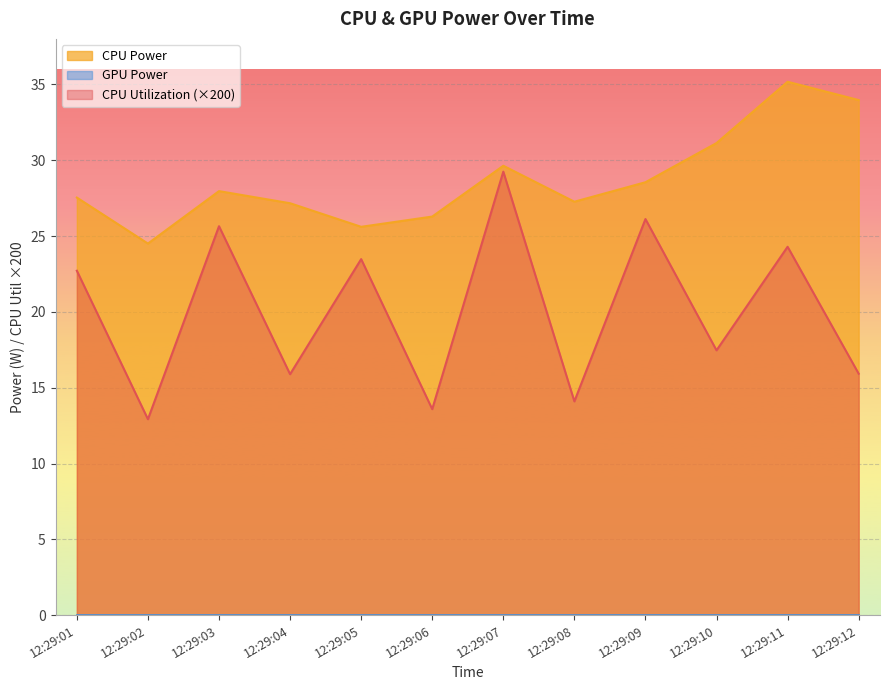

What is the value of the CPU Power point at the 4th from the left?

27.2